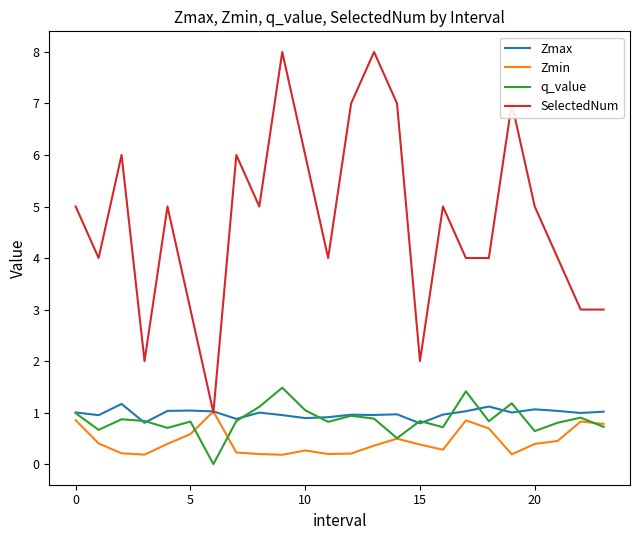

Which series has the largest range (max minus min)?

SelectedNum